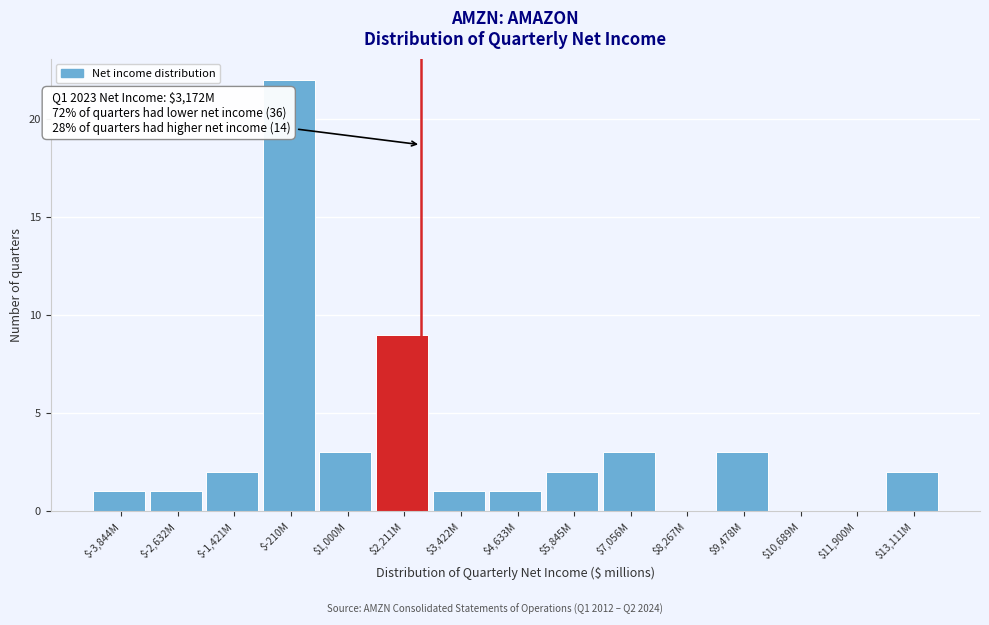

What is the sum of all values?

50